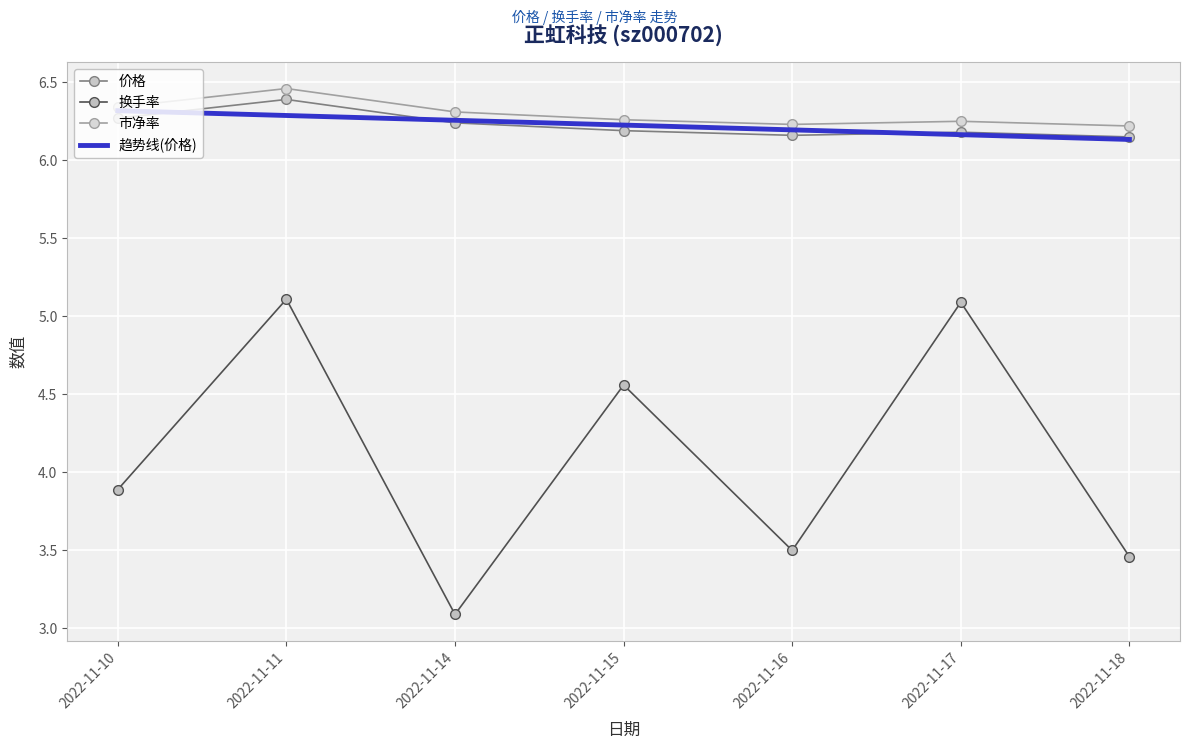

Is it true that 价格 equals 1.8 at 2022-11-11?

False